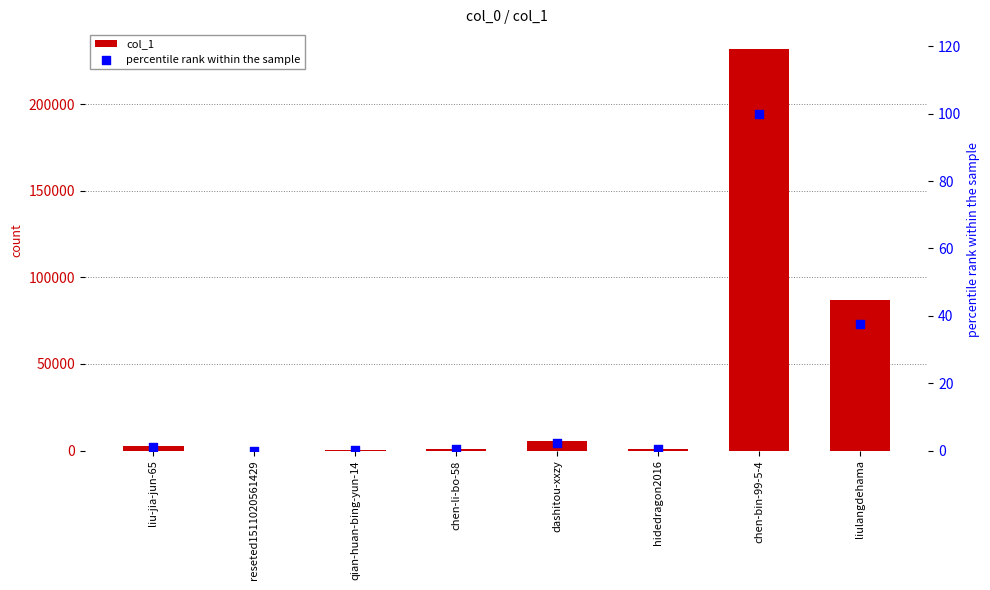

What is the total value across all series at liulangdehama?

87148.6